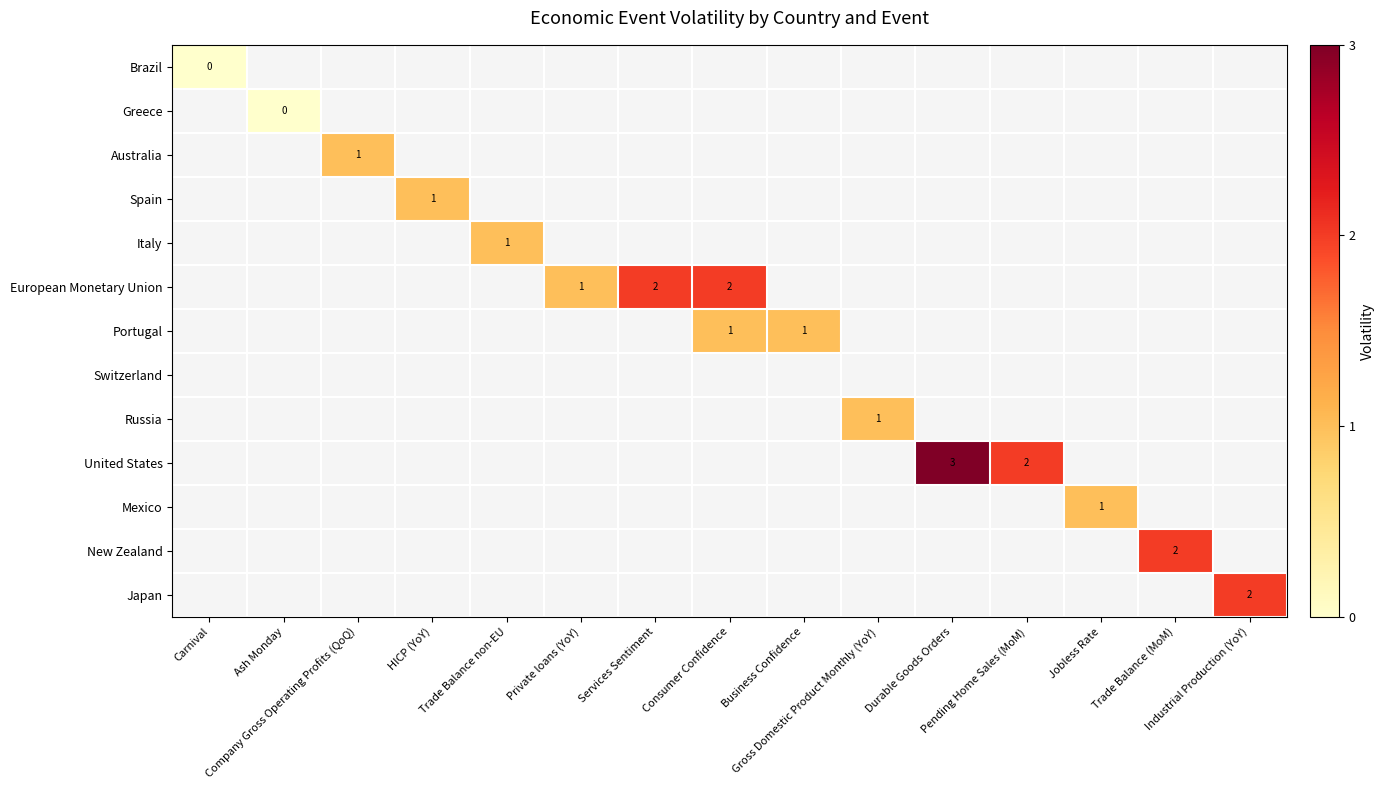

How many distinct data groups are displayed?

13